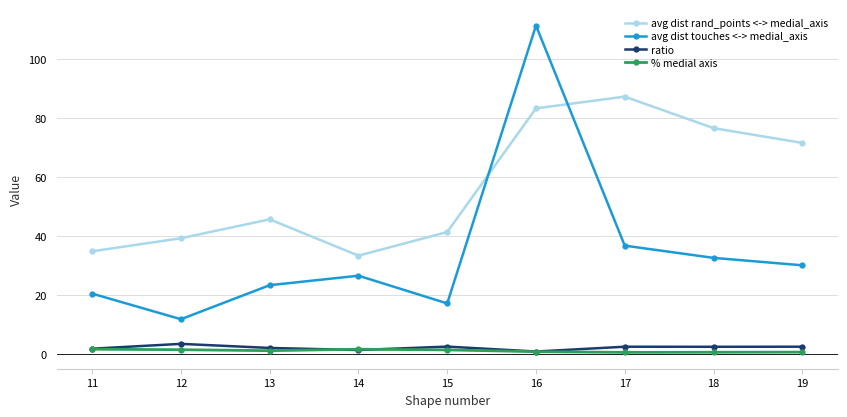

Which series has the largest total across all categories?

avg dist rand_points <-> medial_axis